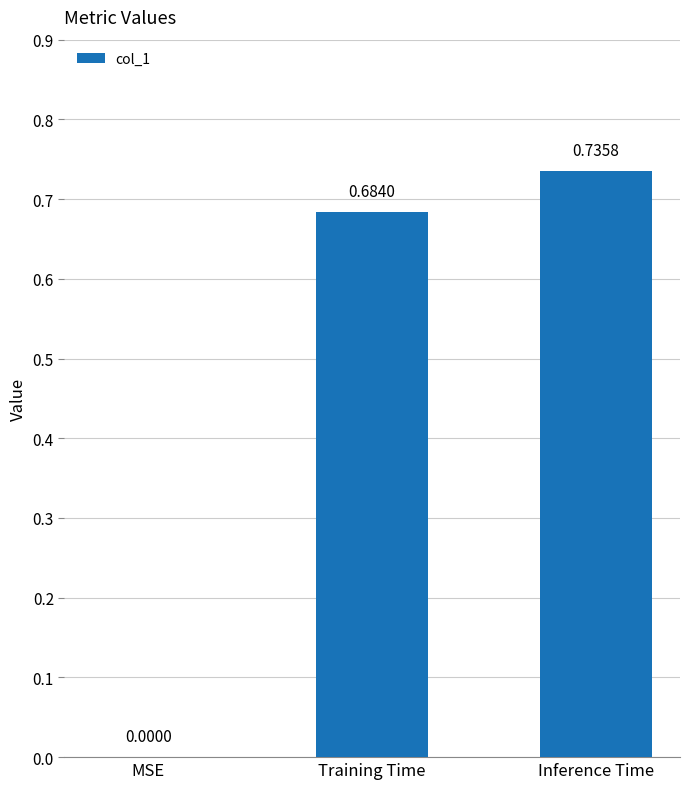

At which label is the value closest to 0?

MSE